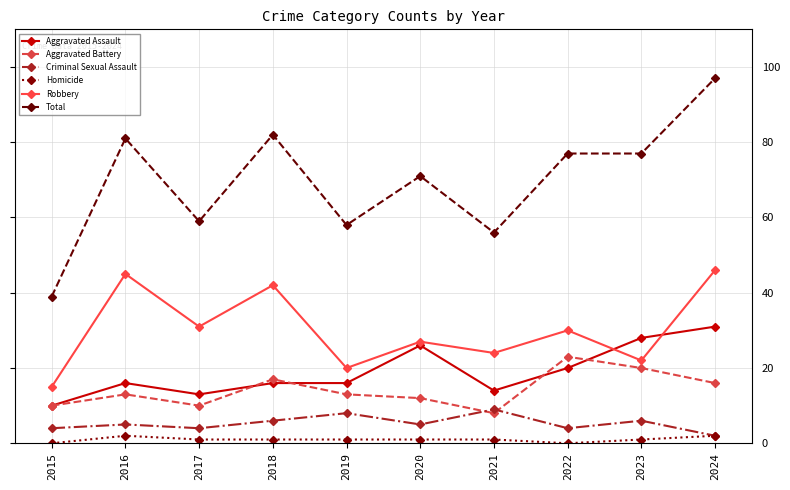

Does the chart display data point markers on the line(s)?

Yes